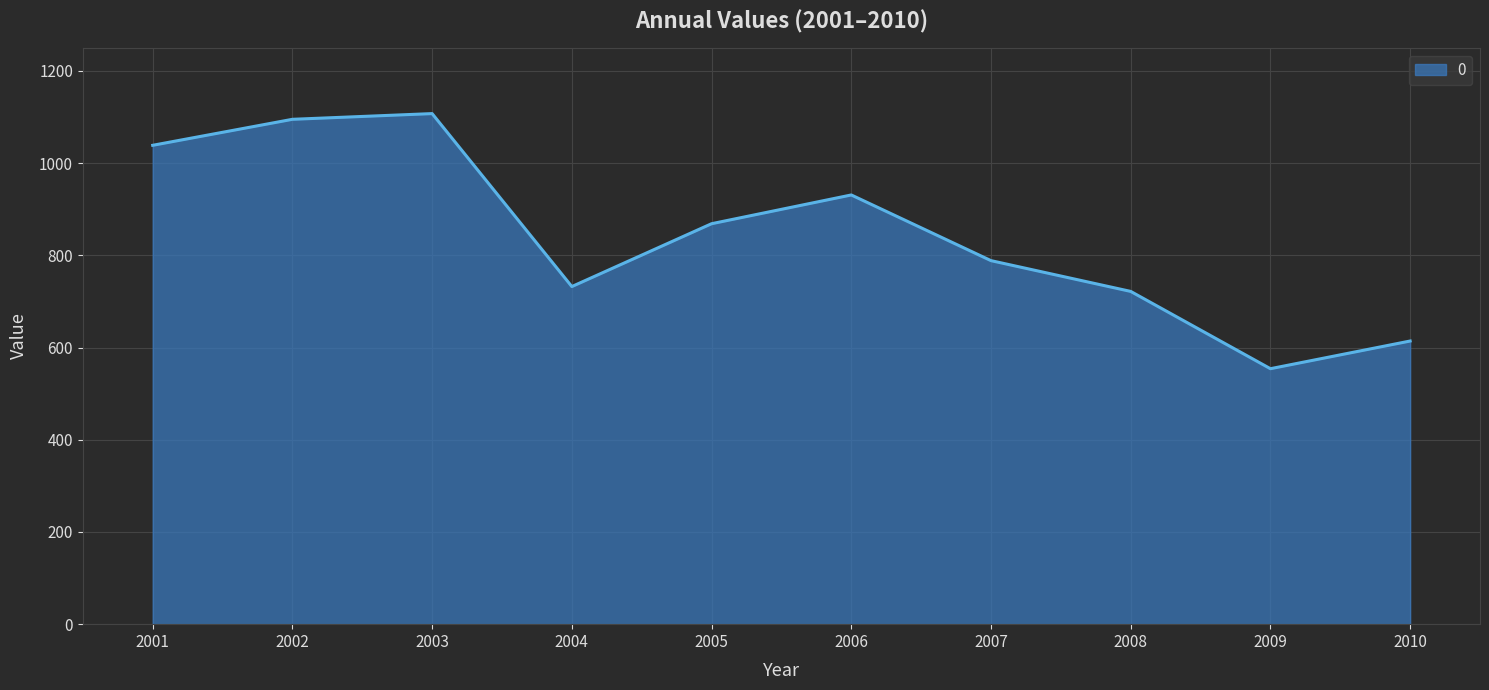

What is the difference between the values at 2005 and 2006?

62.4